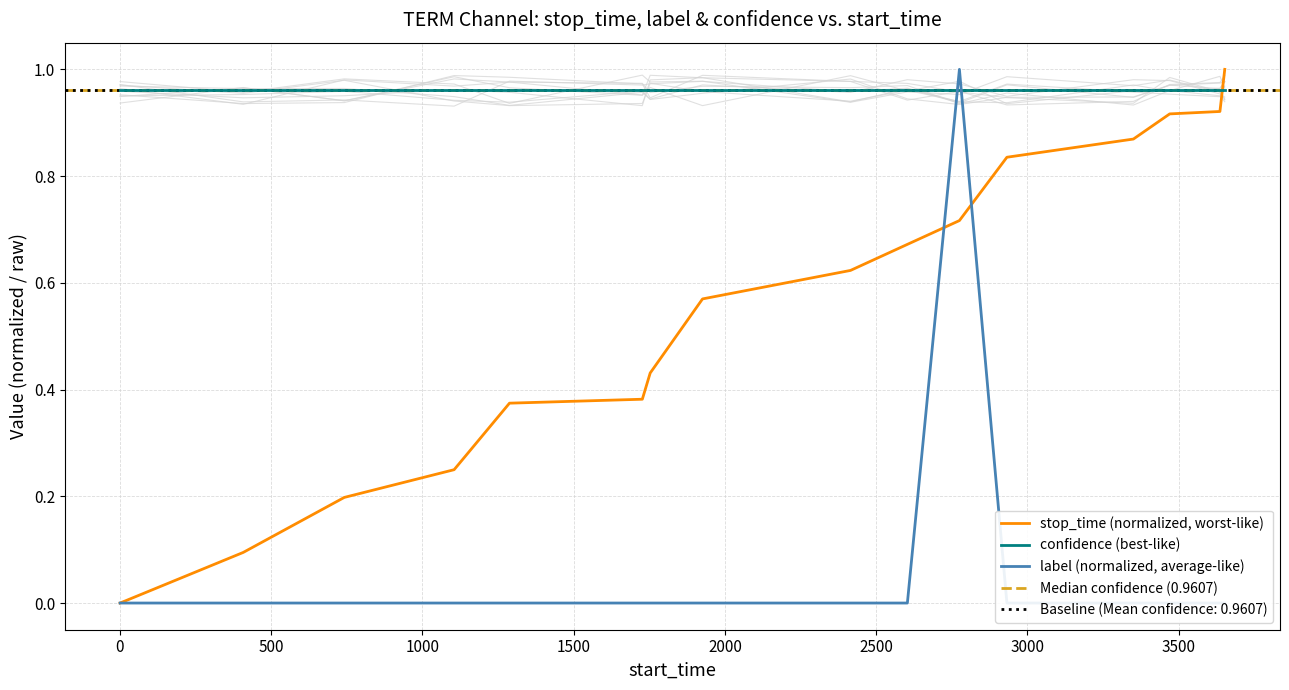

Is this an area chart (filled region under the line)?

No